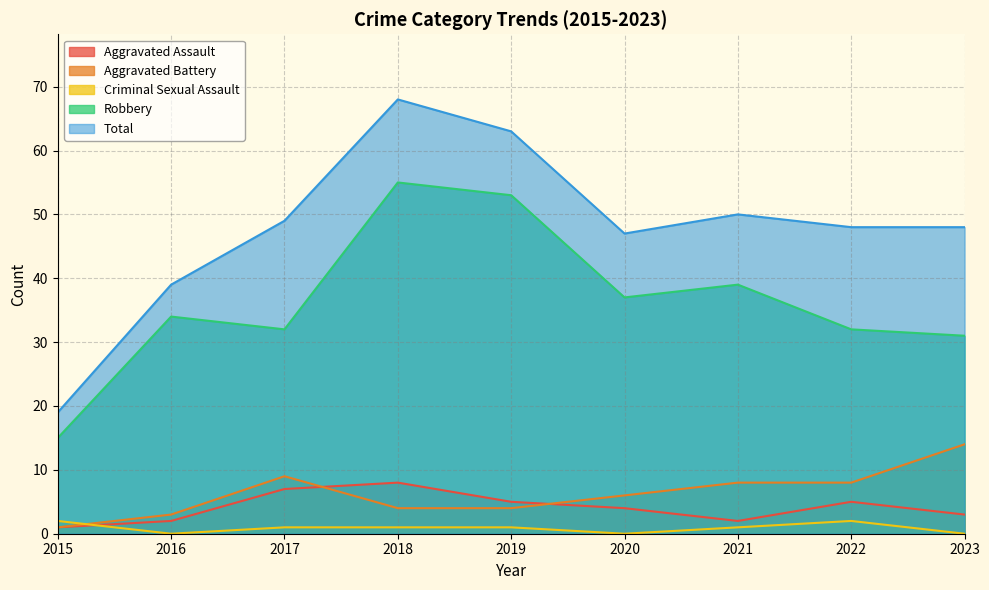

What is the lowest value of the Robbery series?

15